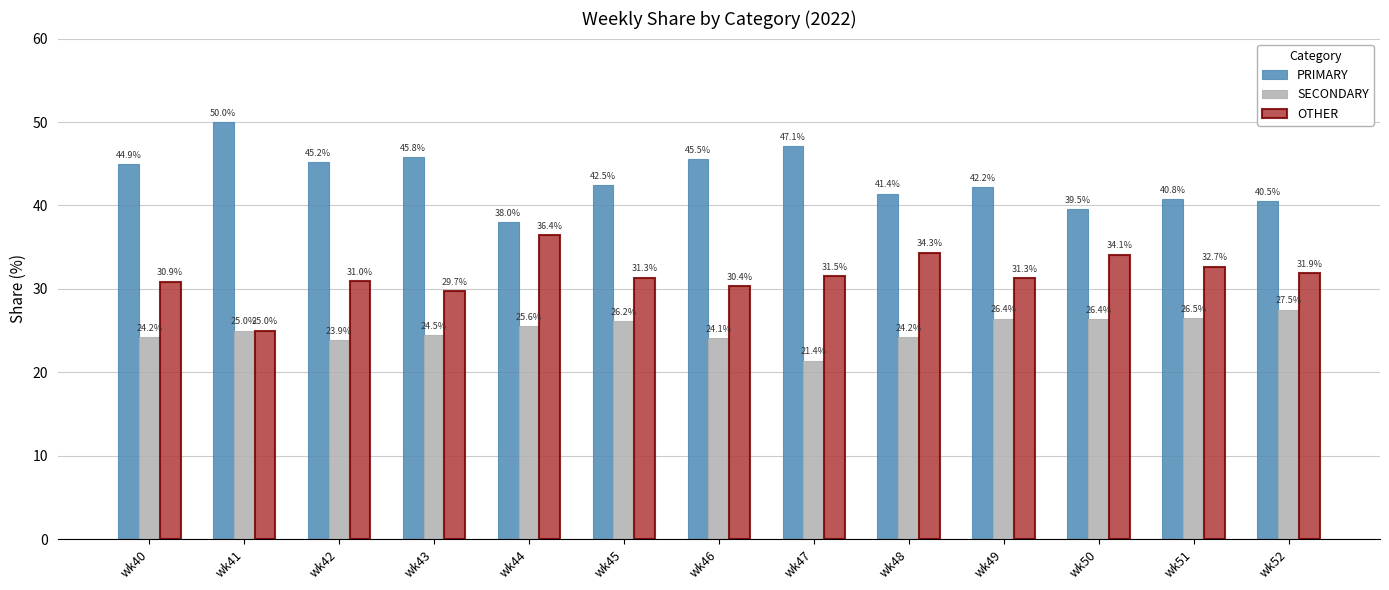

What is the difference between the PRIMARY values at wk52 and wk45?

1.9